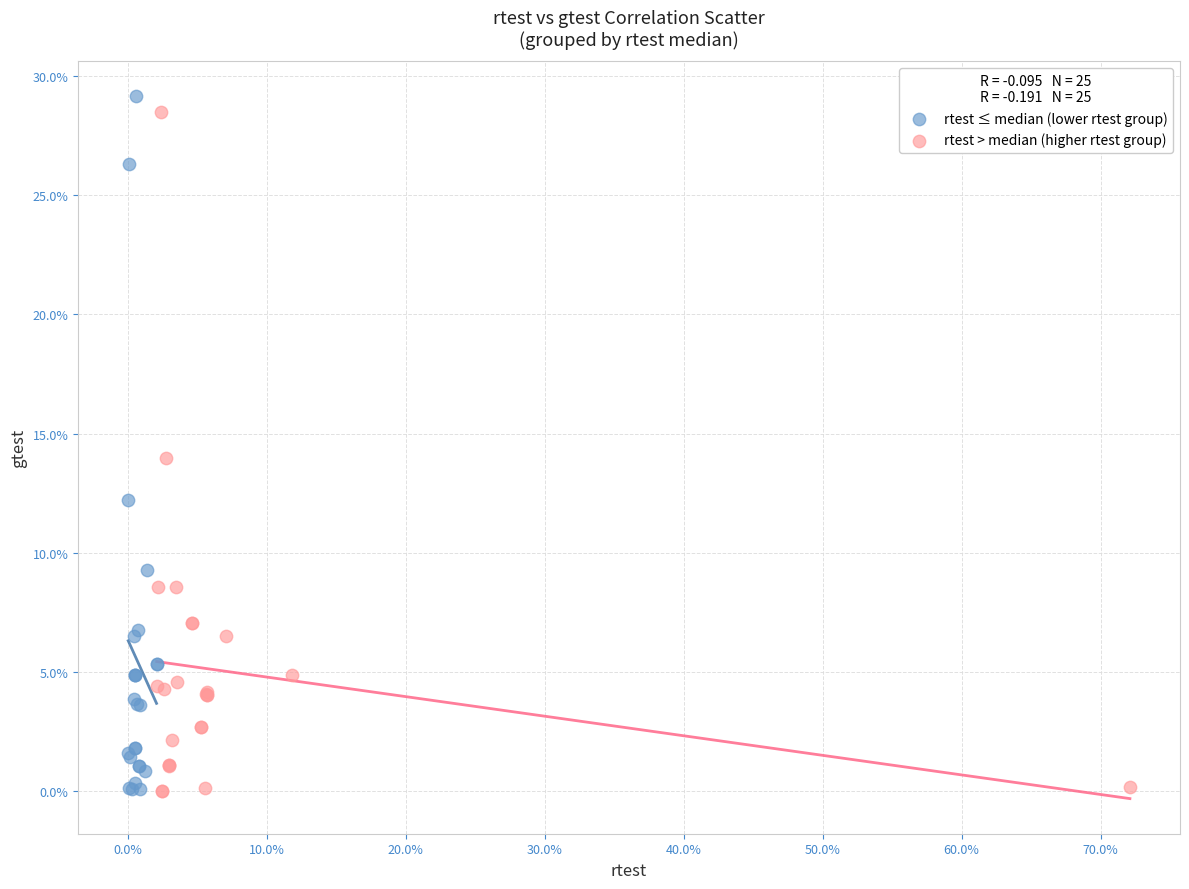

Which series reaches the maximum Y coordinate?

rtest ≤ median (lower rtest group)